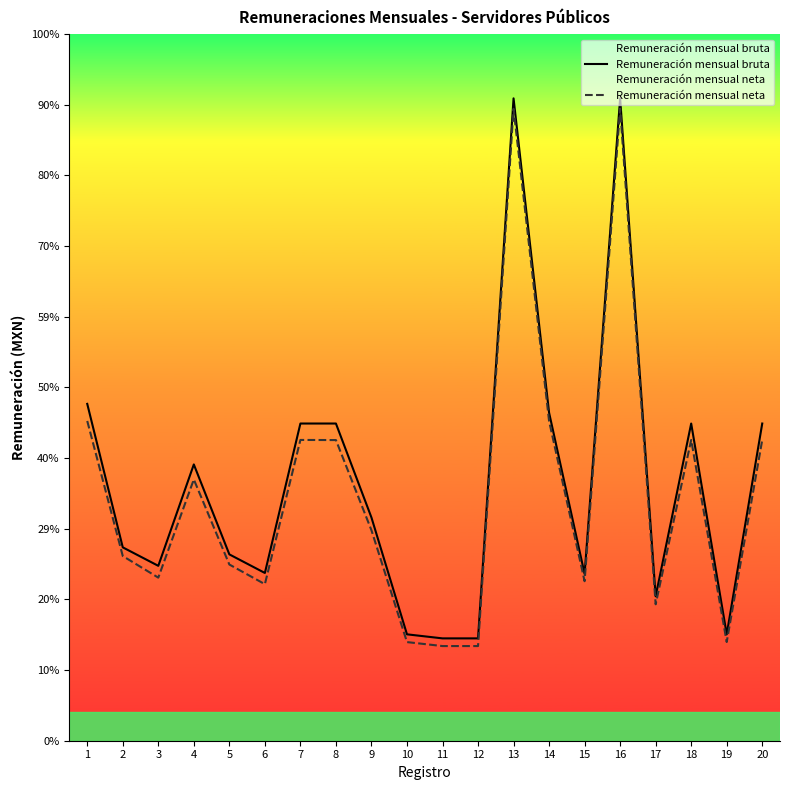

The value of Remuneración mensual neta at 16 is 64623.2. True or false?

True